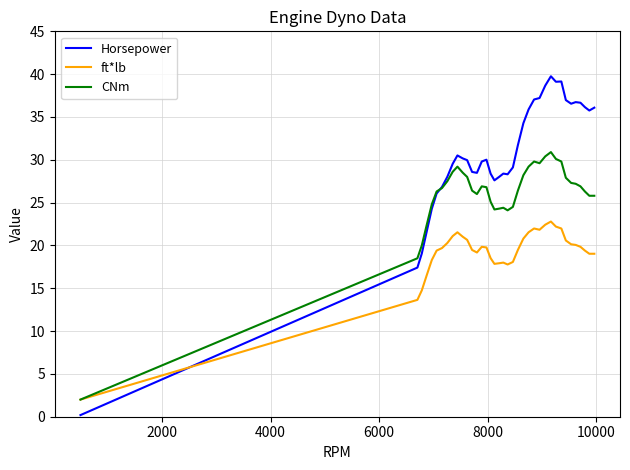

Rank the series by their average value, from lowest to highest.

ft*lb, CNm, Horsepower